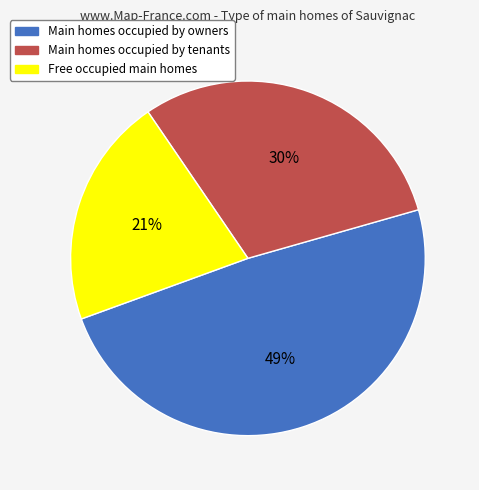

To the nearest percent, what is the difference between the largest and smallest slice percentages?

28%